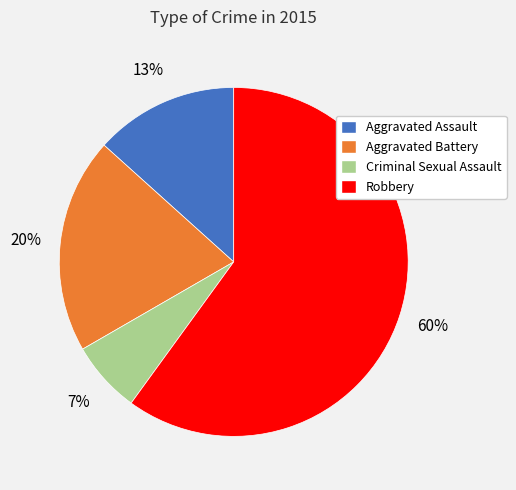

Combined, do Aggravated Battery and Robbery account for over 50%?

Yes